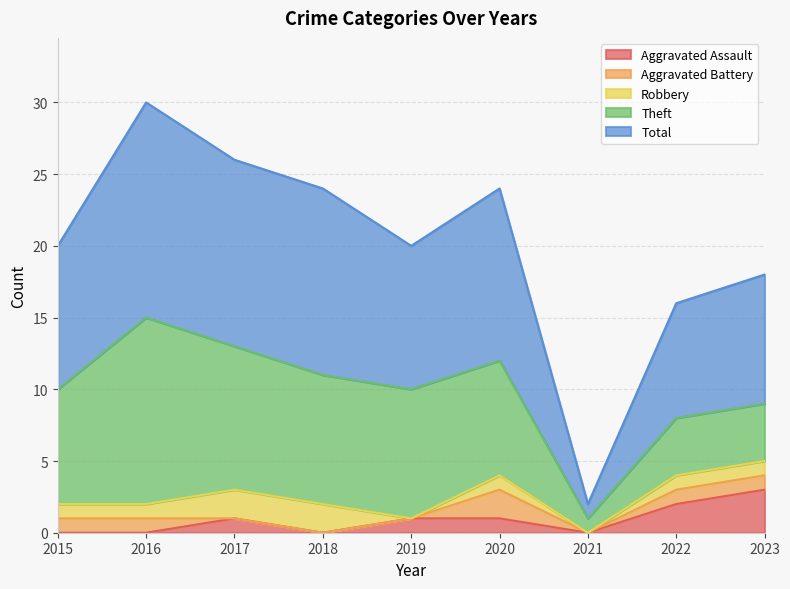

Is the value of Aggravated Assault at 2015 greater than the value of Theft at 2023?

No